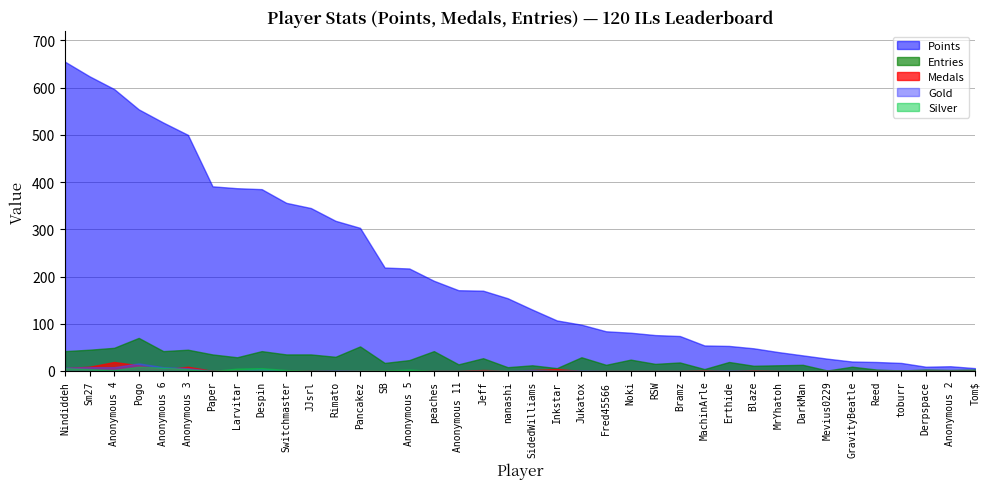

What are all the series names shown in the legend?

Points, Entries, Medals, Gold, Silver